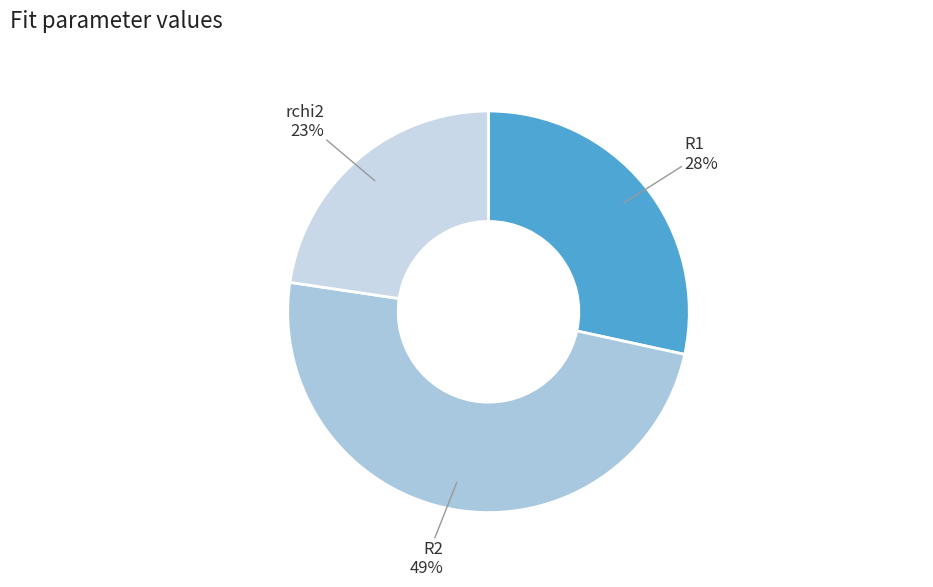

The rchi2 slice represents 11% of the pie. True or false?

False